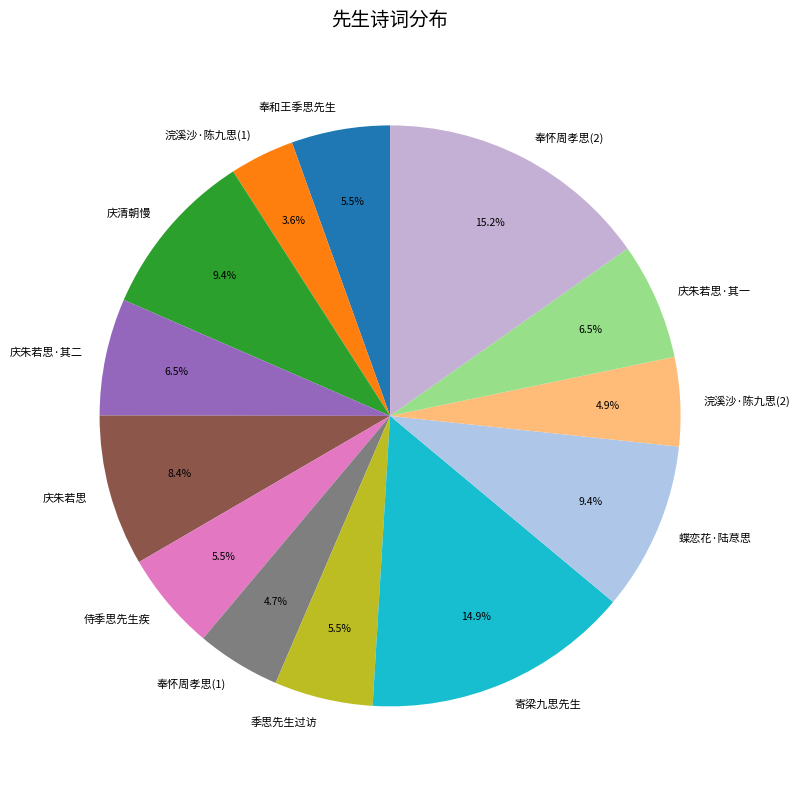

Count the number of slices in the pie.

13